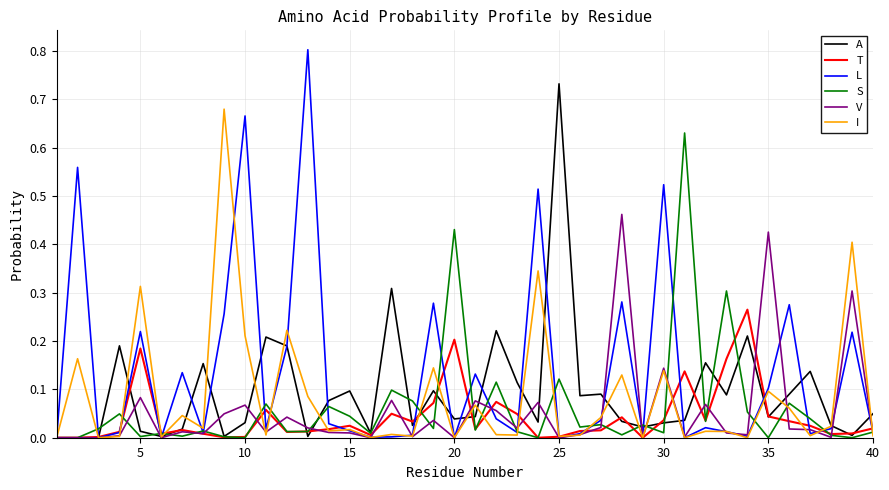

How many lines are shown in the chart?

6